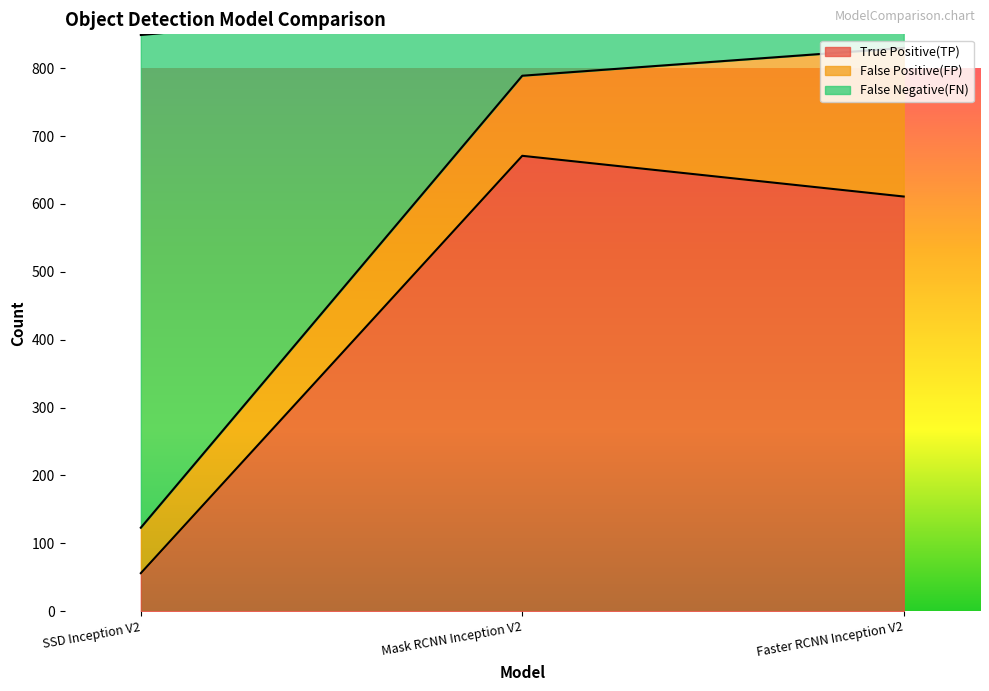

What is the maximum value for True Positive(TP)?

671